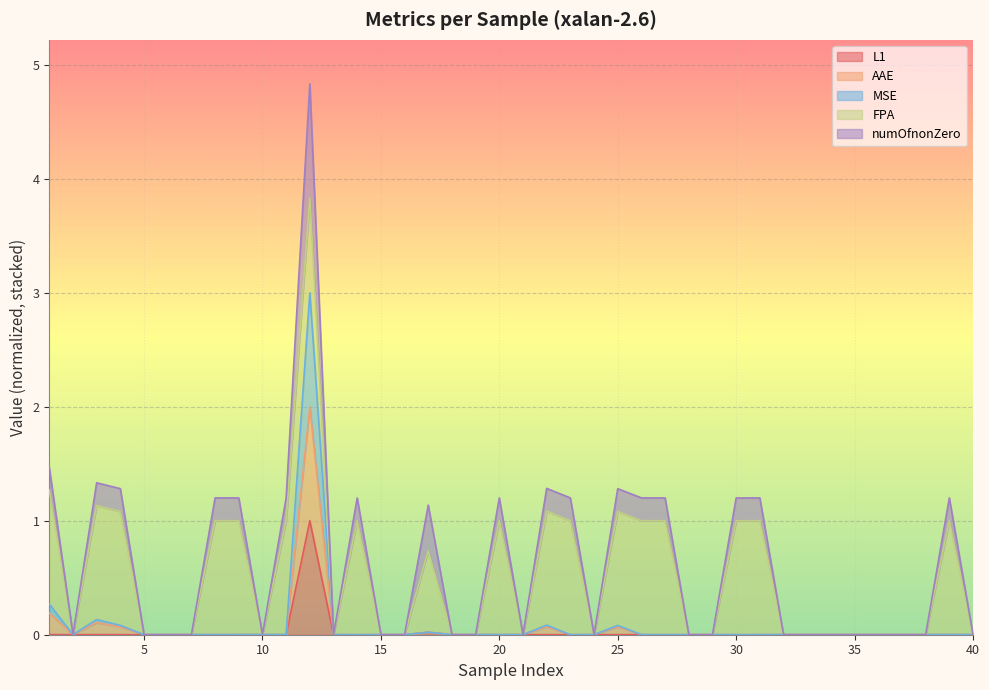

What is the highest value of the L1 series?

1.0